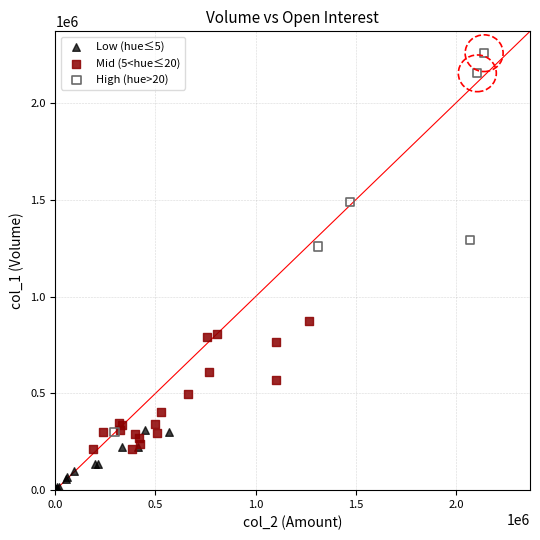

What are all the series names shown in the legend?

Low (hue≤5), Mid (5<hue≤20), High (hue>20)